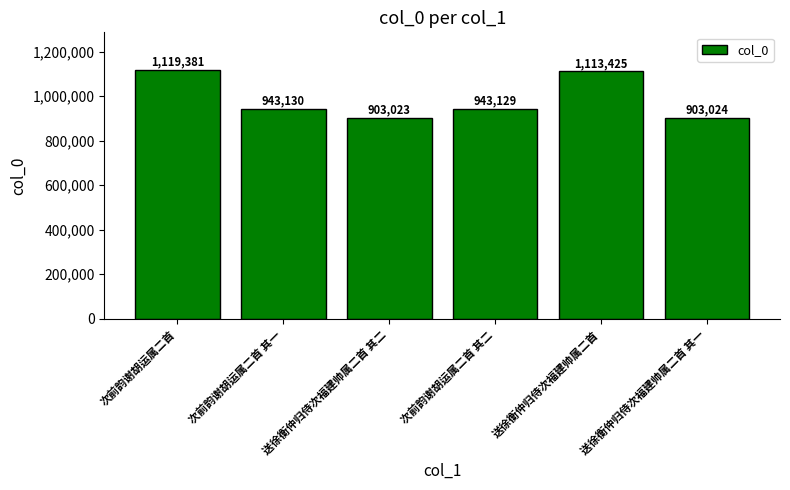

True or false: the data shows 428840 at 送徐衡仲归侍次福建帅属二首 其一.

False